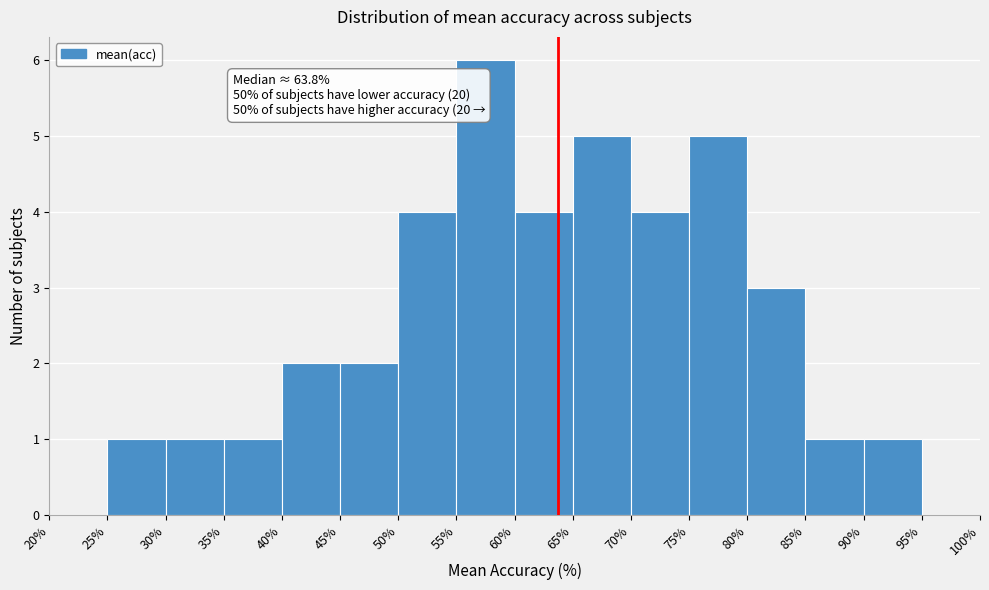

Over which range of the x-axis is the bar tallest?

55% to 60%